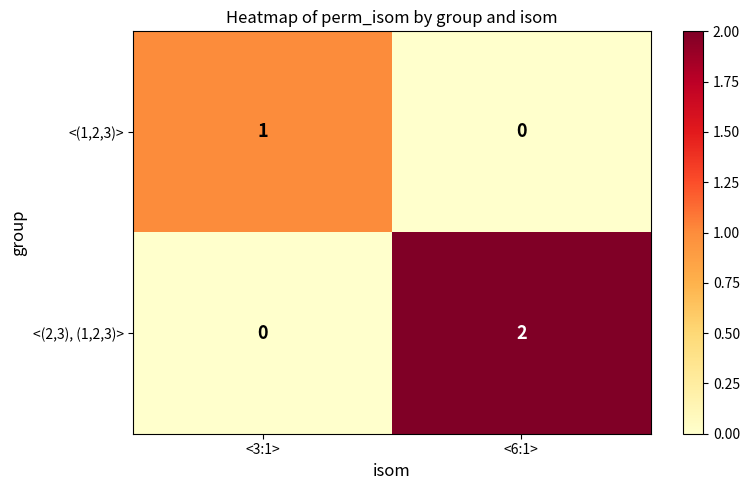

The <(2,3), (1,2,3)> series shows 3 at <6:1>. True or false?

False